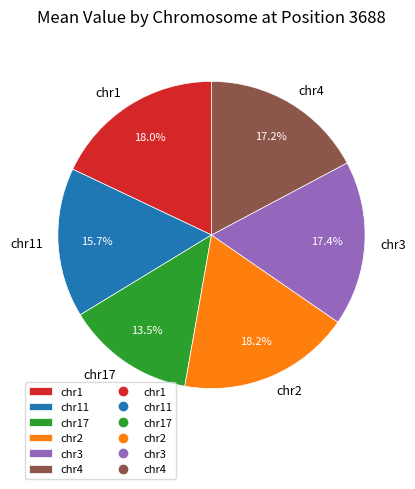

Which slice is the smallest?

chr17